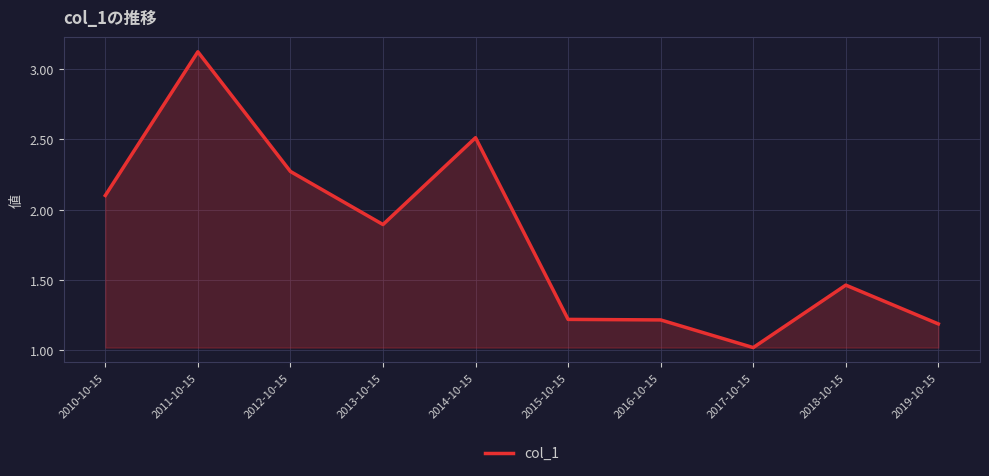

What position from the right is 2010-10-15?

10